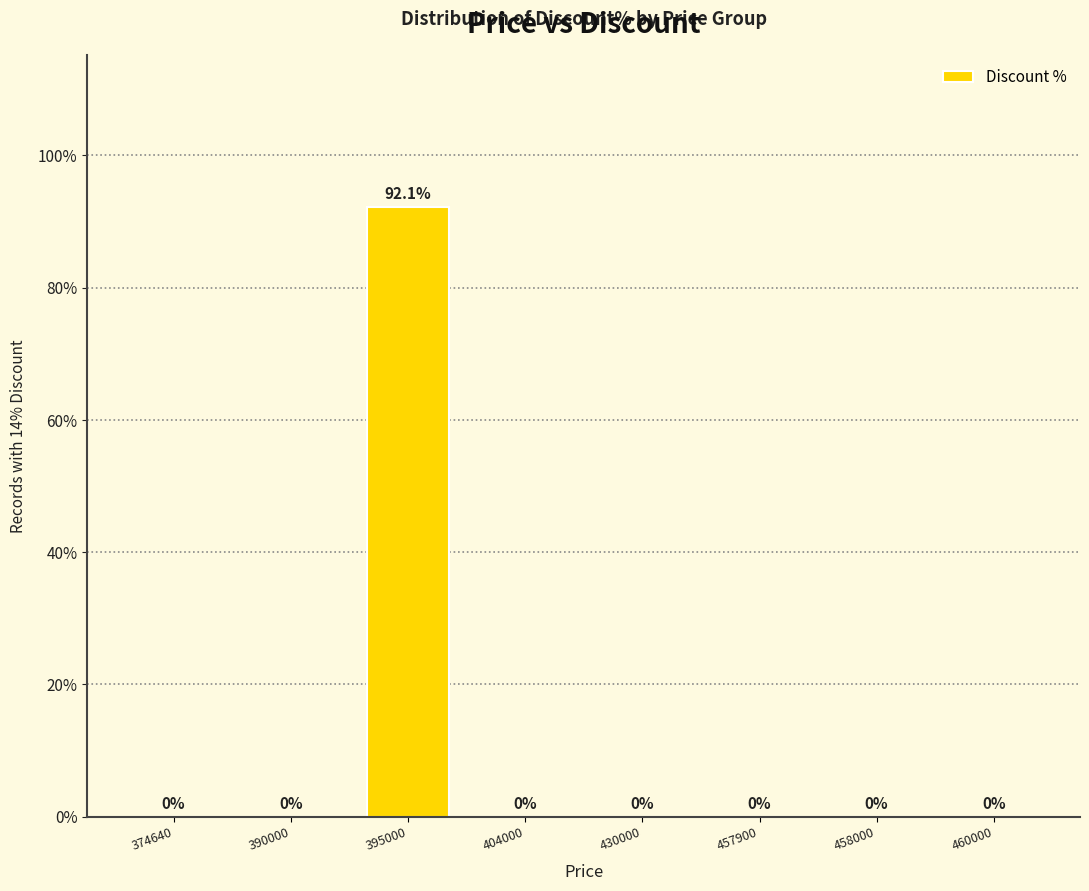

What is the approximate value at 395000?

92.1